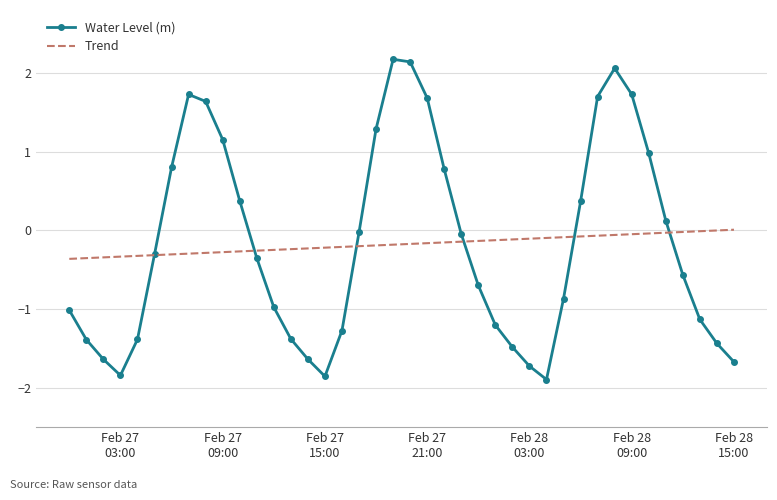

What are all the series names shown in the legend?

Water Level (m), Trend